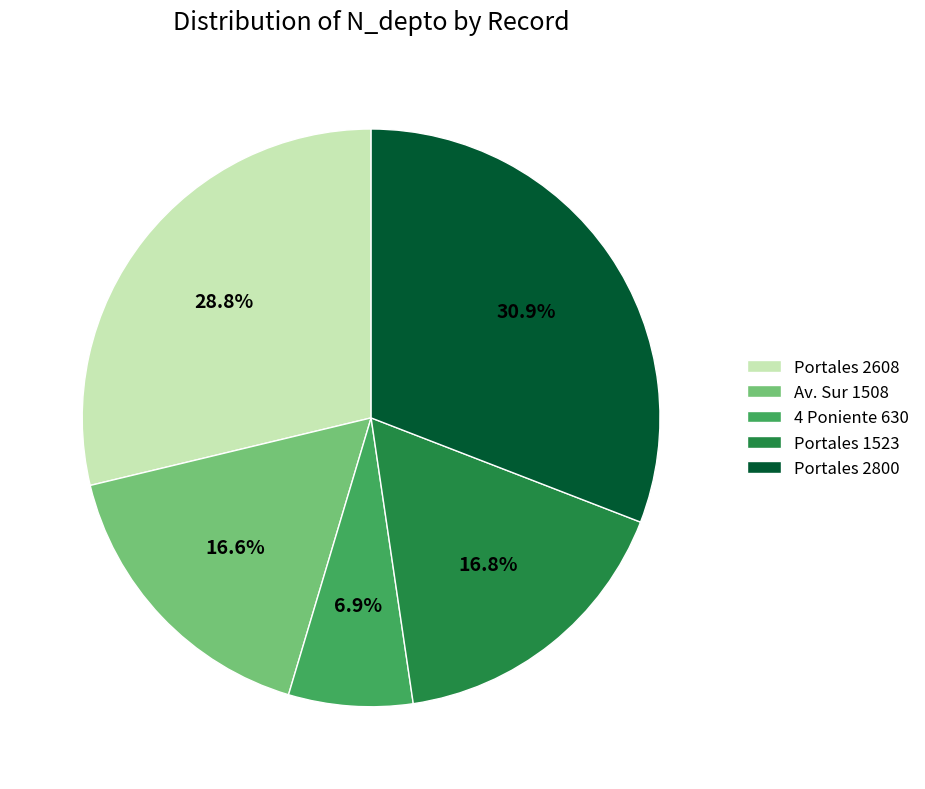

True or false: Av. Sur 1508 accounts for 17% of the total.

True